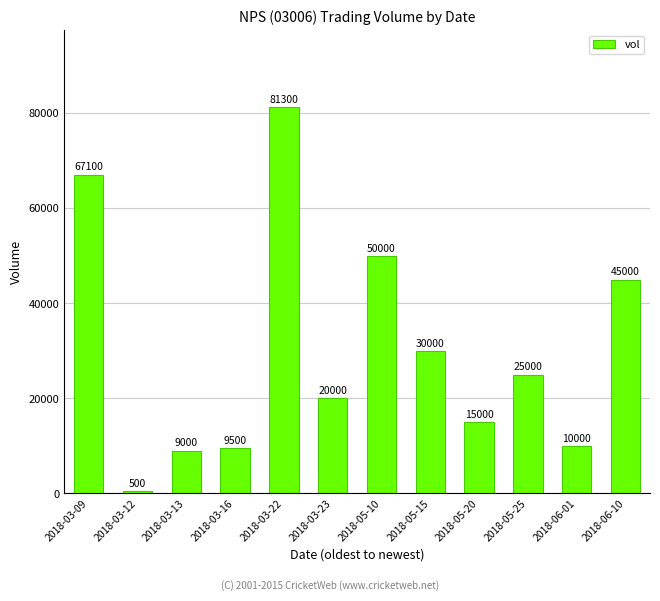

How many distinct data groups are displayed?

1